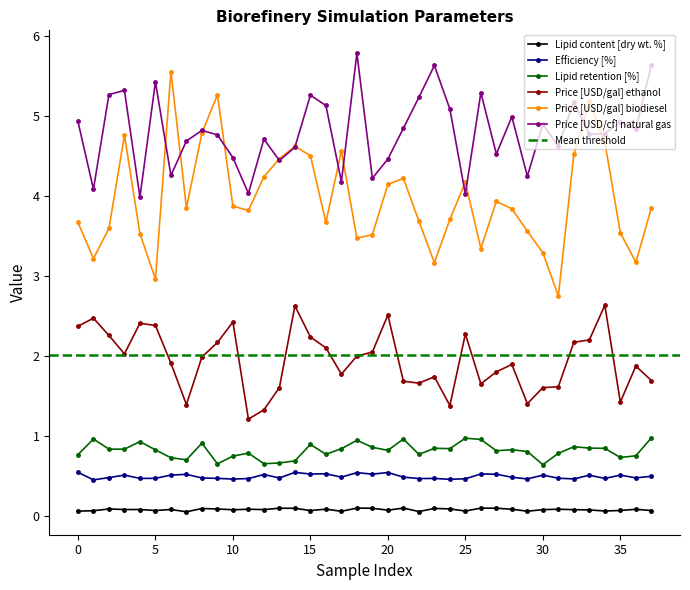

Which category has the lowest value in the Lipid retention [%] series?

30